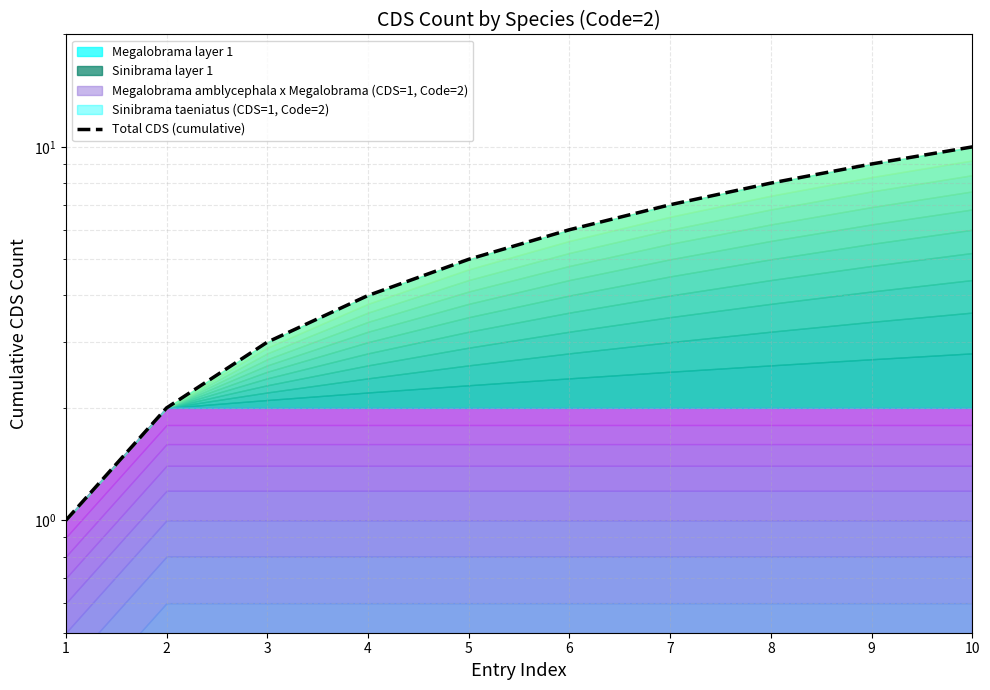

What is the sum of the values at 1 and 8?

9